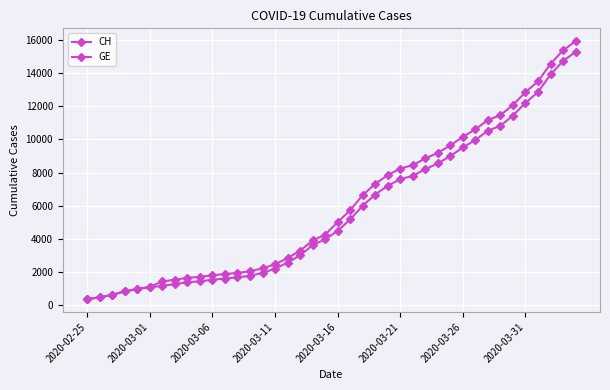

Count the number of categories in the chart.

40